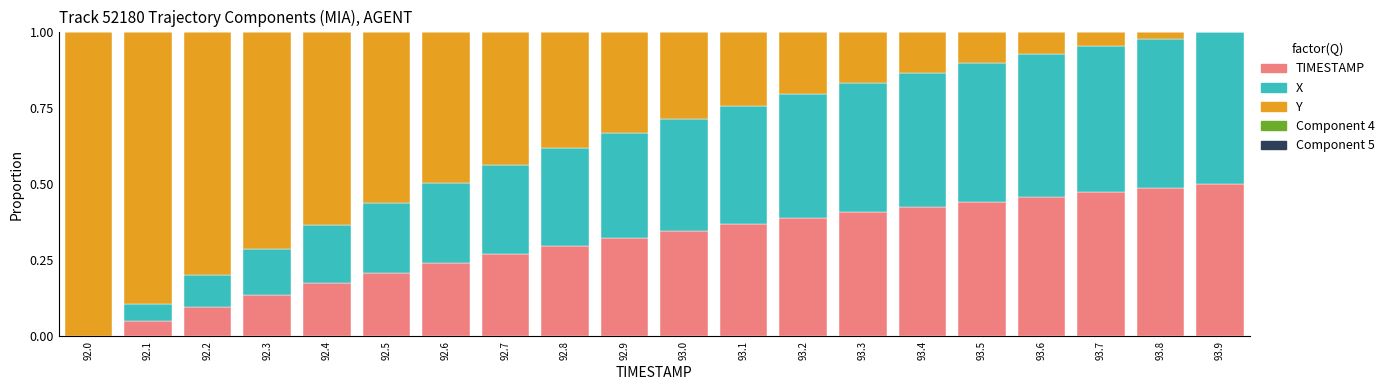

Does the chart contain stacked bars?

Yes